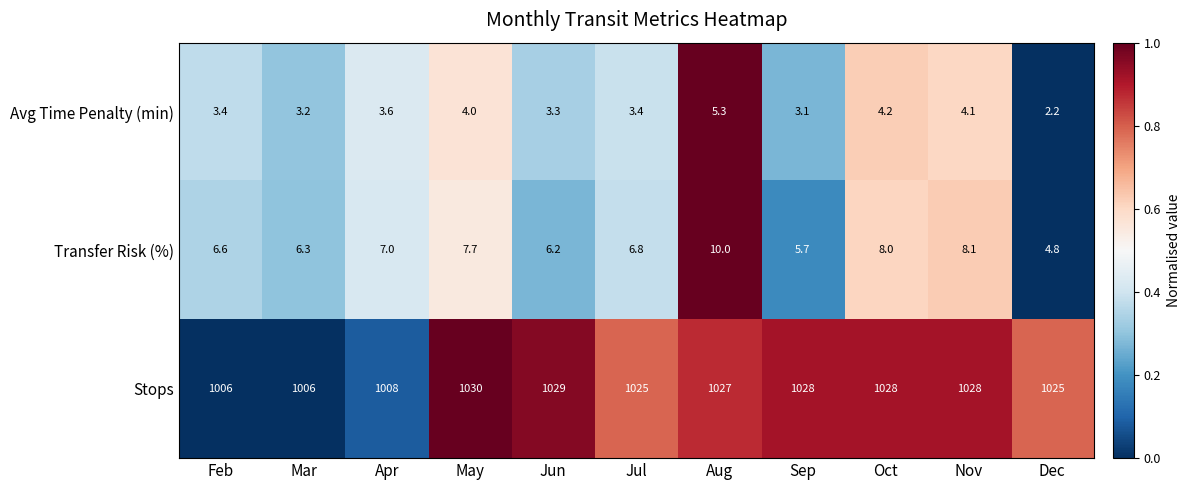

Which series has the largest total across all categories?

Stops